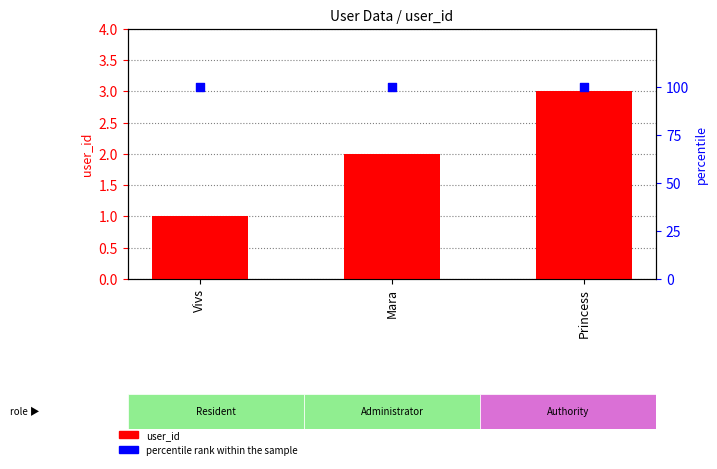

At how many categories does at least one series exceed 75?

3